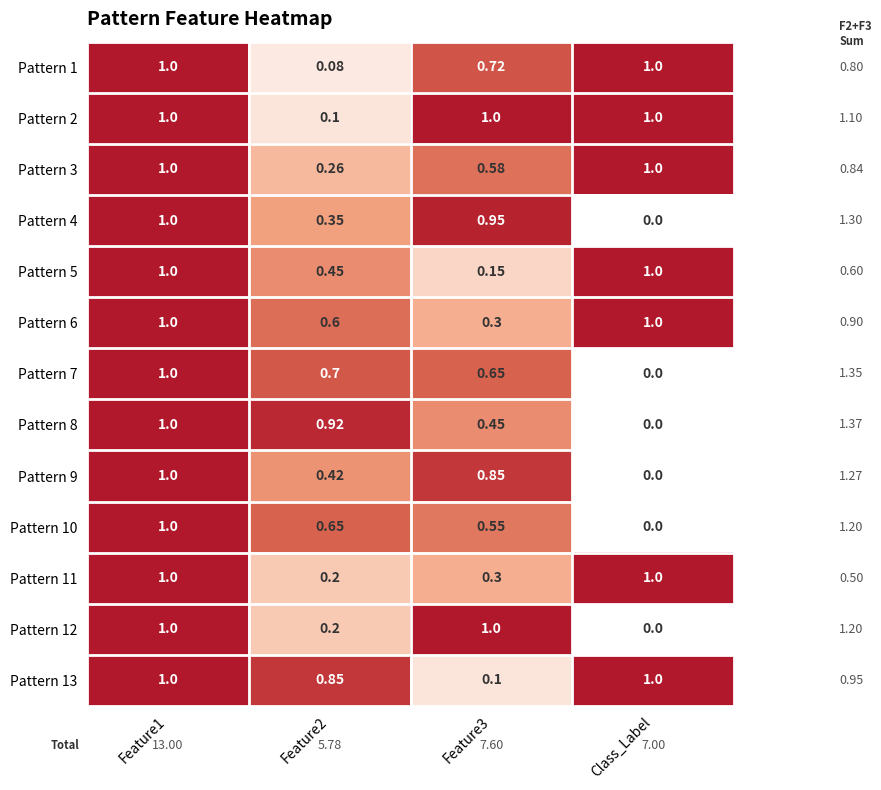

Is the value of Pattern 10 at Feature3 greater than the value of Pattern 2 at Class_Label?

No